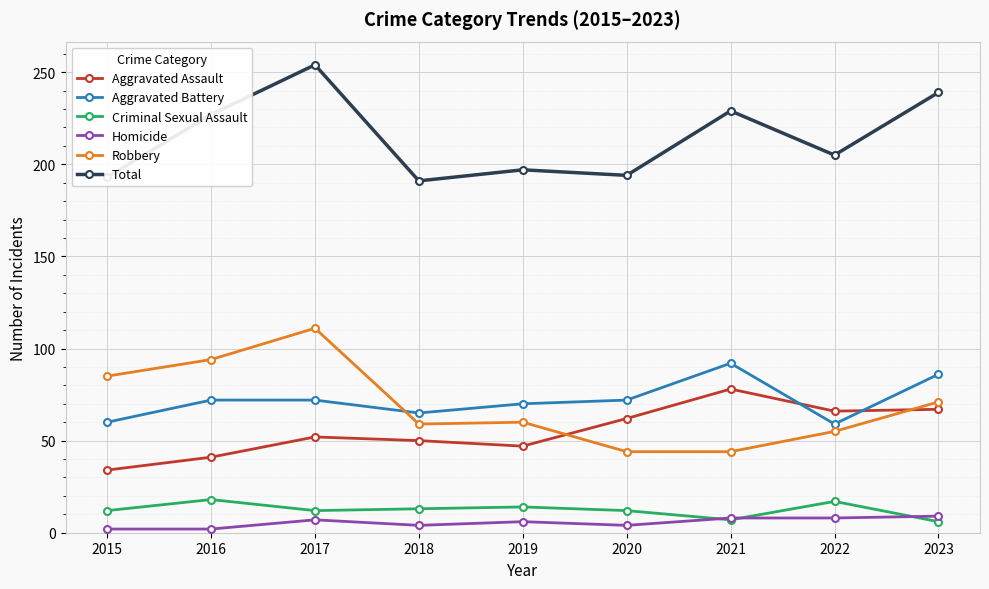

True or false: Robbery and Aggravated Assault intersect in this chart.

True